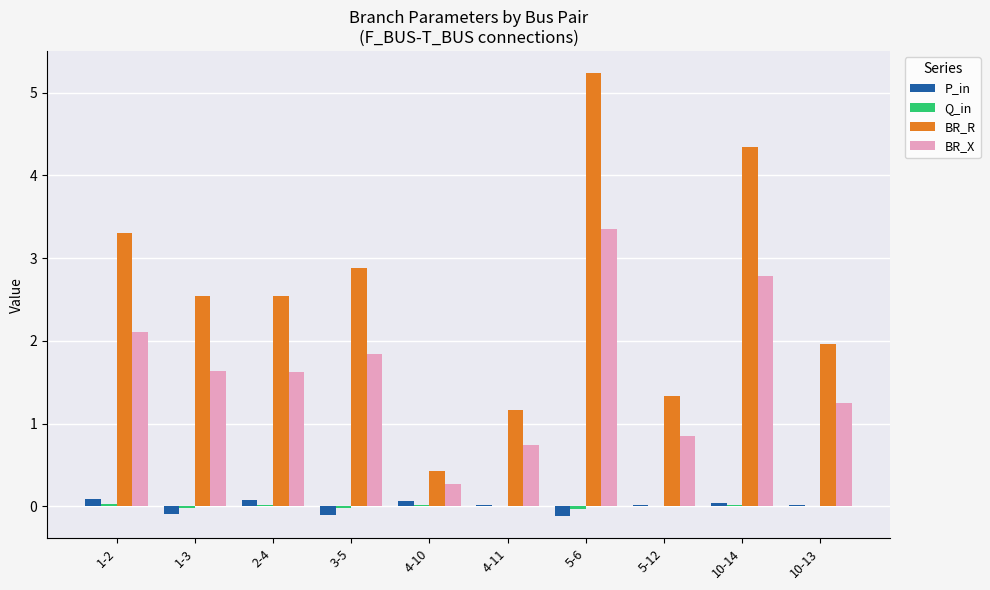

Where does the BR_R series first go above 2?

1-2